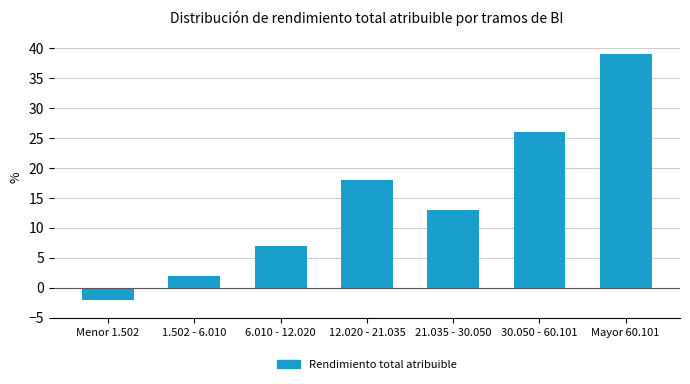

Reading left to right, list all the values displayed in this chart.

-2	2	7	18	13	26	39